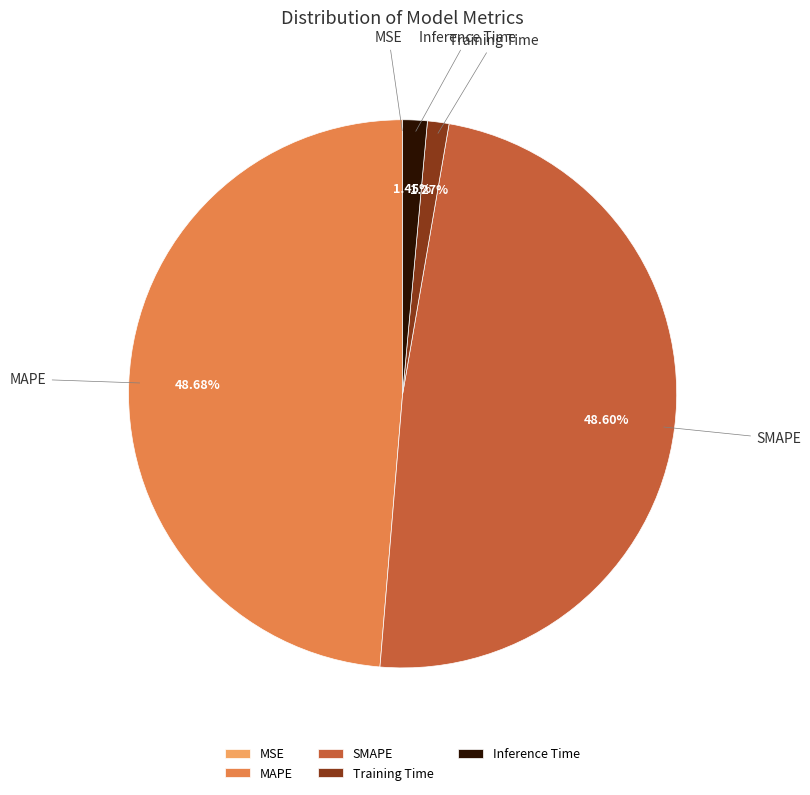

Is there a majority slice in this chart?

No